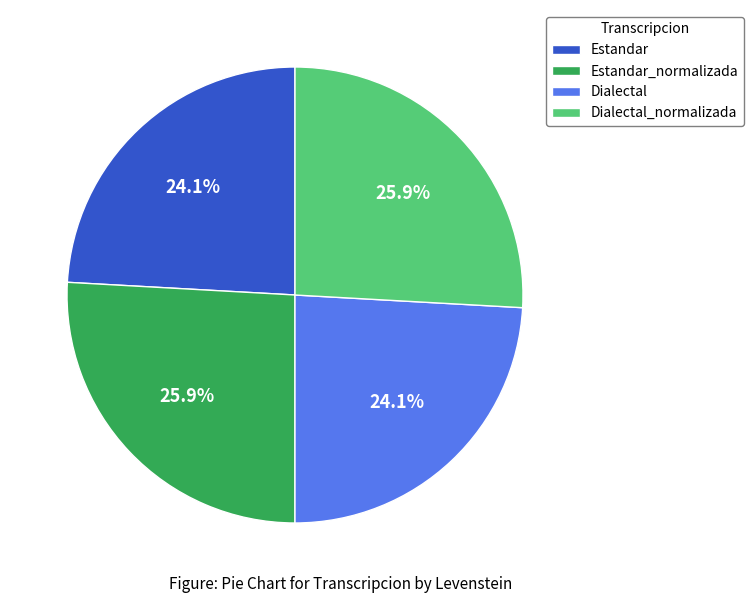

What is the total percentage of Dialectal_normalizada and Estandar_normalizada?

51.8%